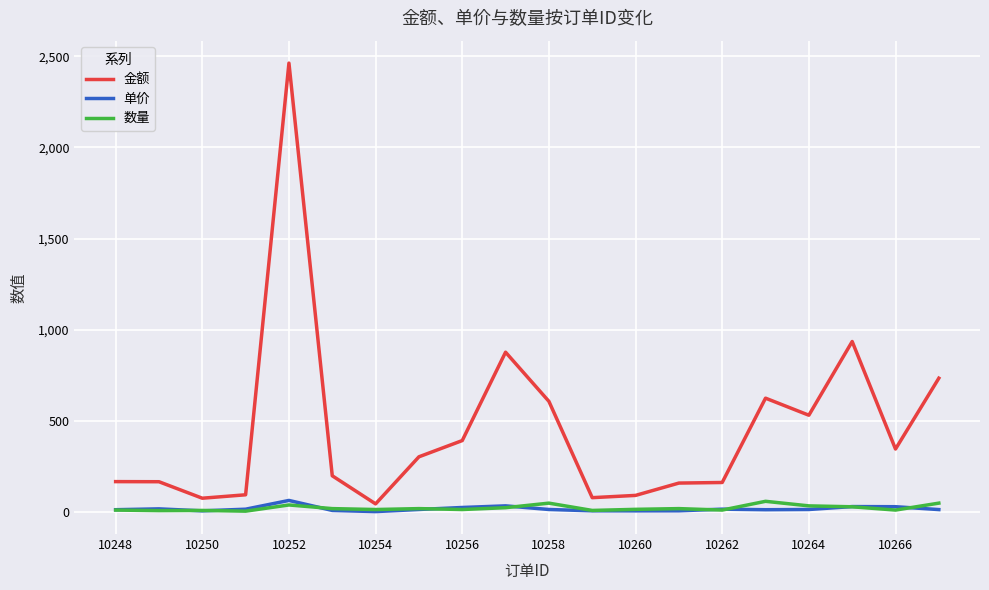

Which series has the largest total across all categories?

金额